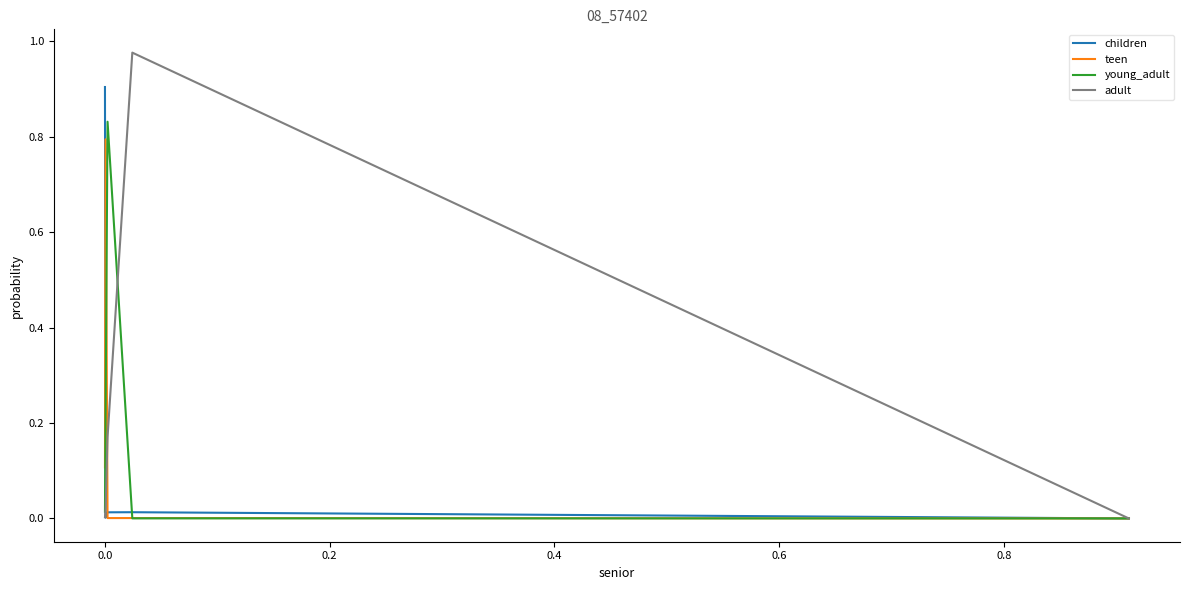

Which series has the largest range (max minus min)?

adult